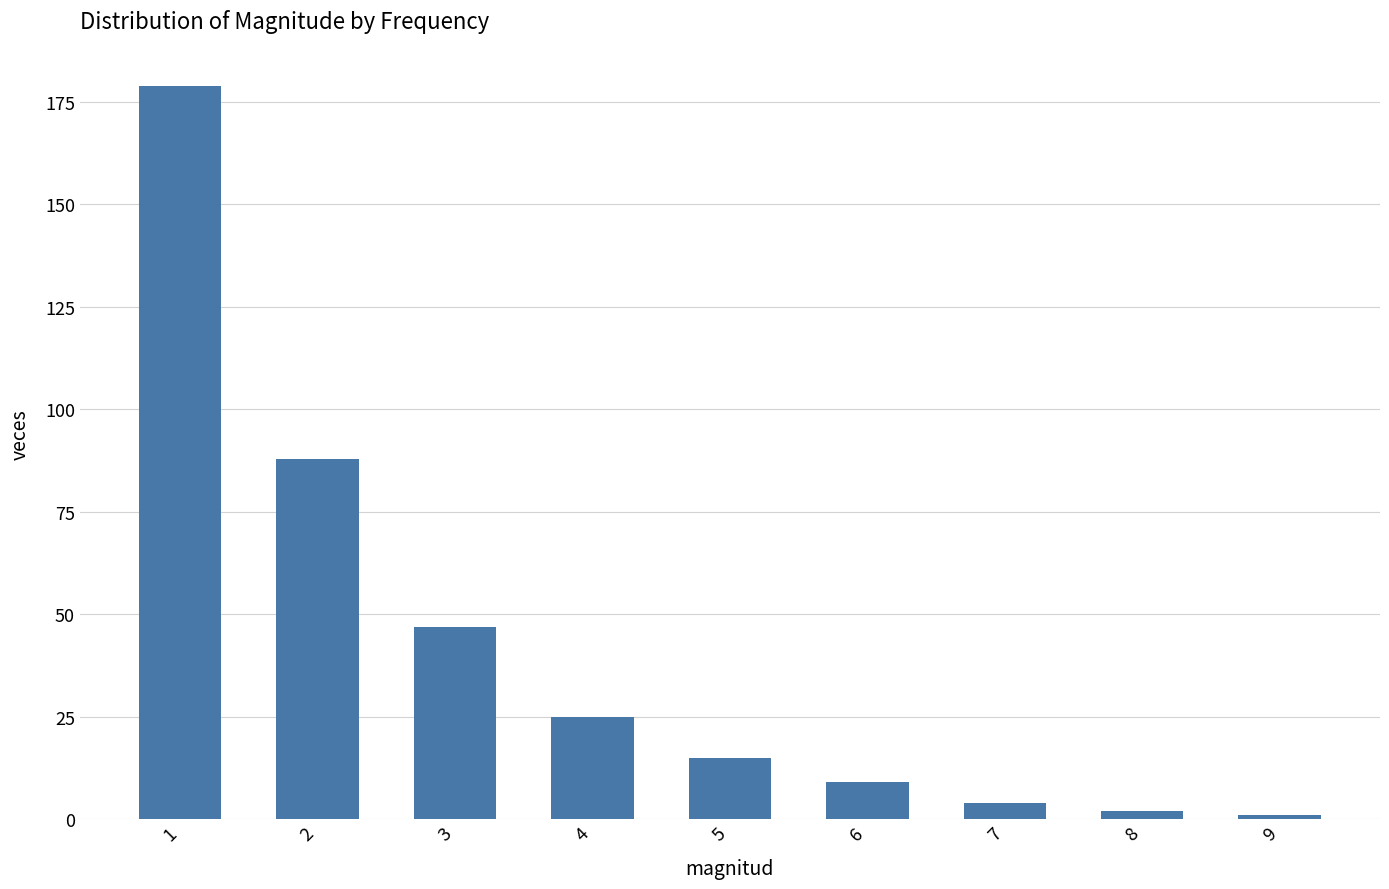

True or false: the data shows 25 at 4.

True